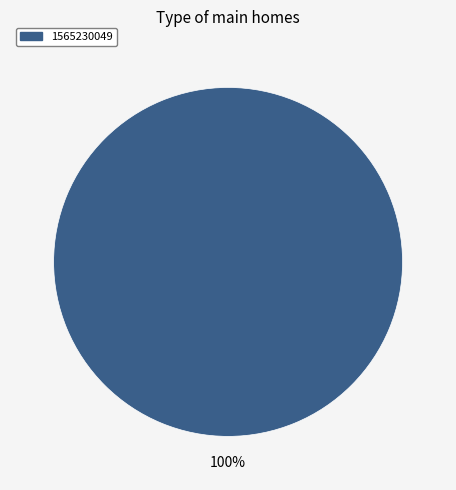

Is there a majority slice in this chart?

Yes